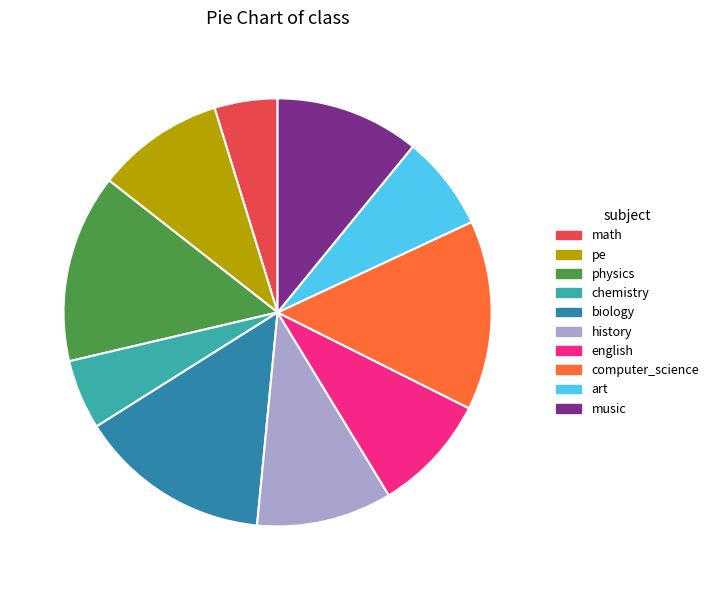

Does any single category account for the majority?

No